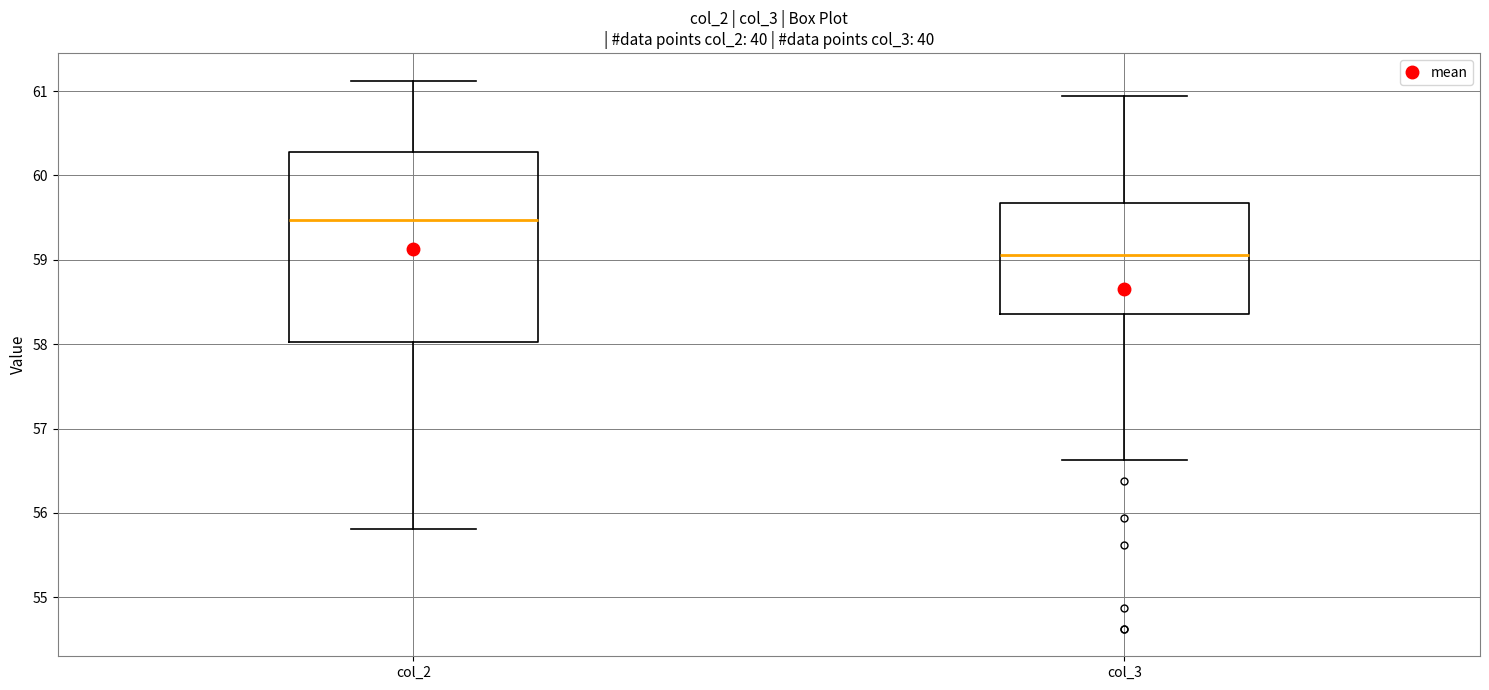

Which box has the highest median line?

col_2